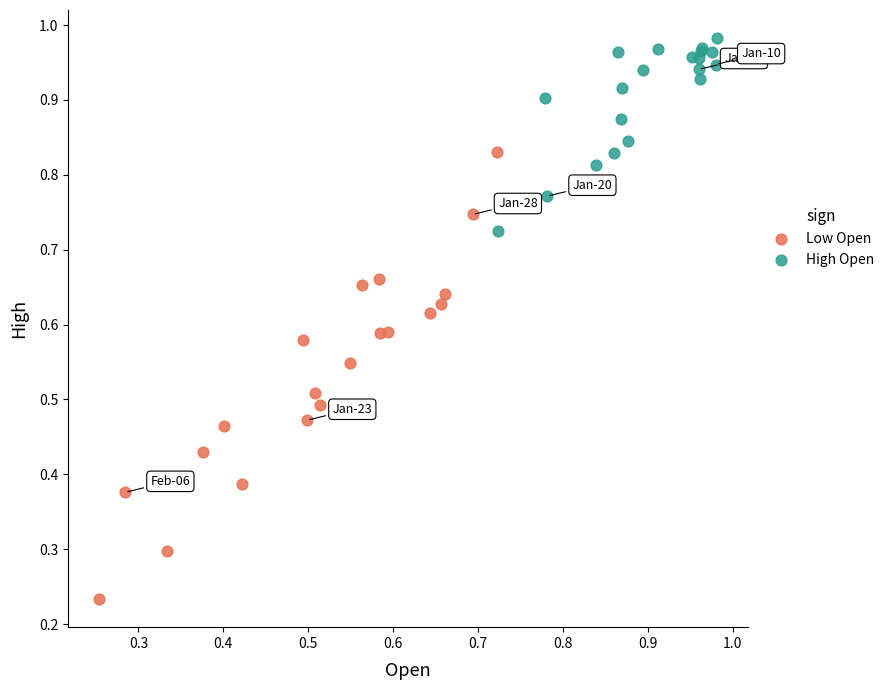

Which series reaches the maximum Y coordinate?

High Open